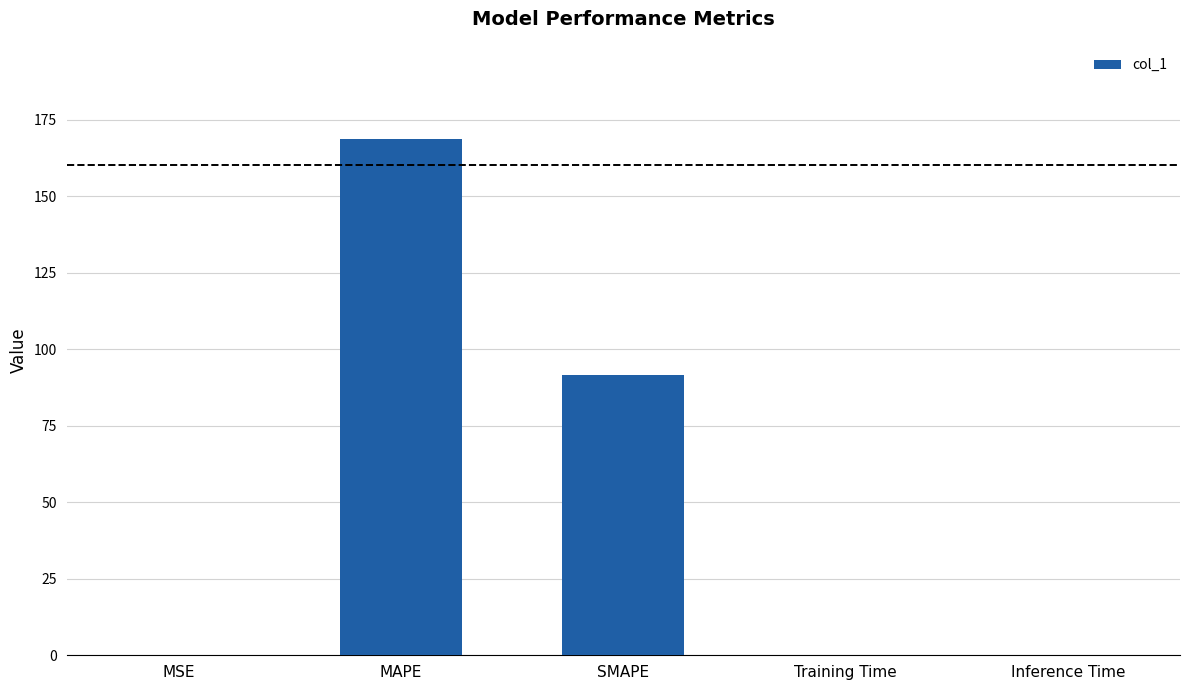

At which label is the value closest to 84?

SMAPE